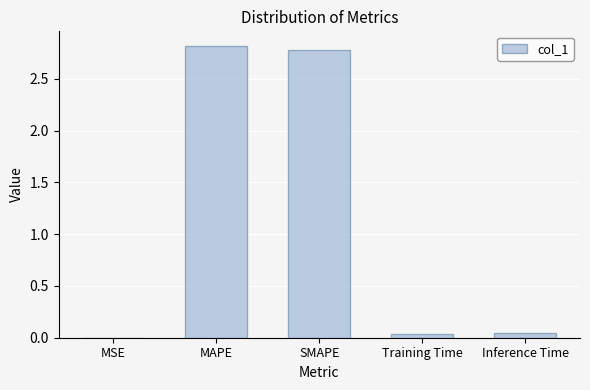

What is the sum of all values?

5.7